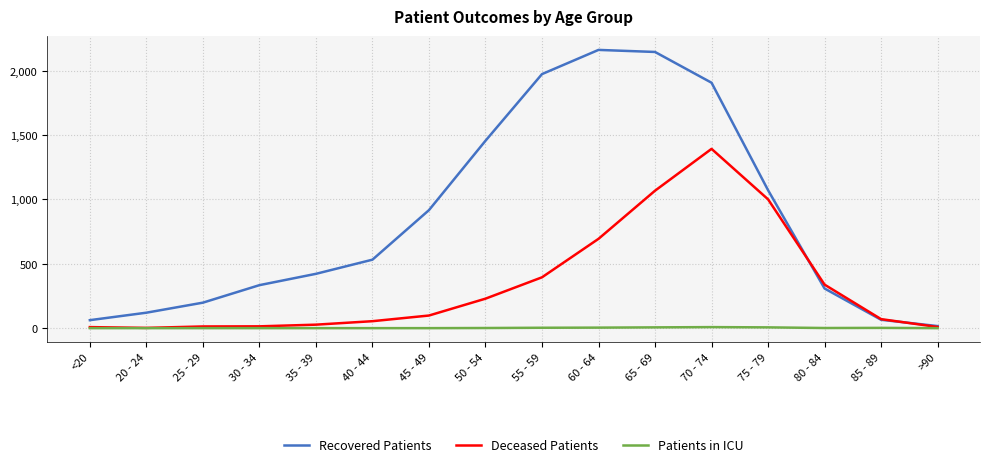

Count the number of categories in the chart.

16